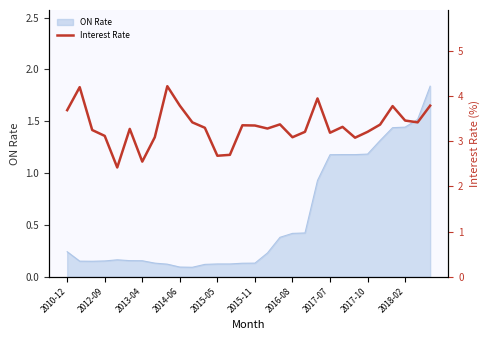

Is it true that the value at 10 is 4.9?

False